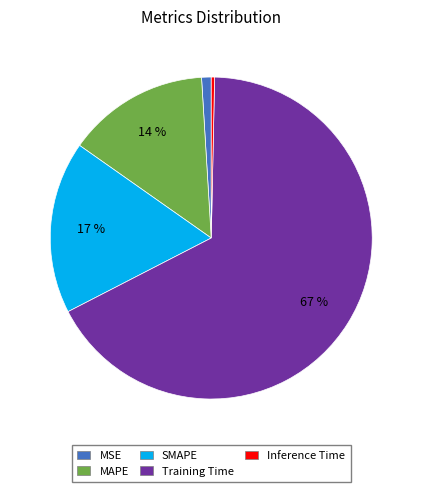

To the nearest percent, what is the average slice percentage?

20%